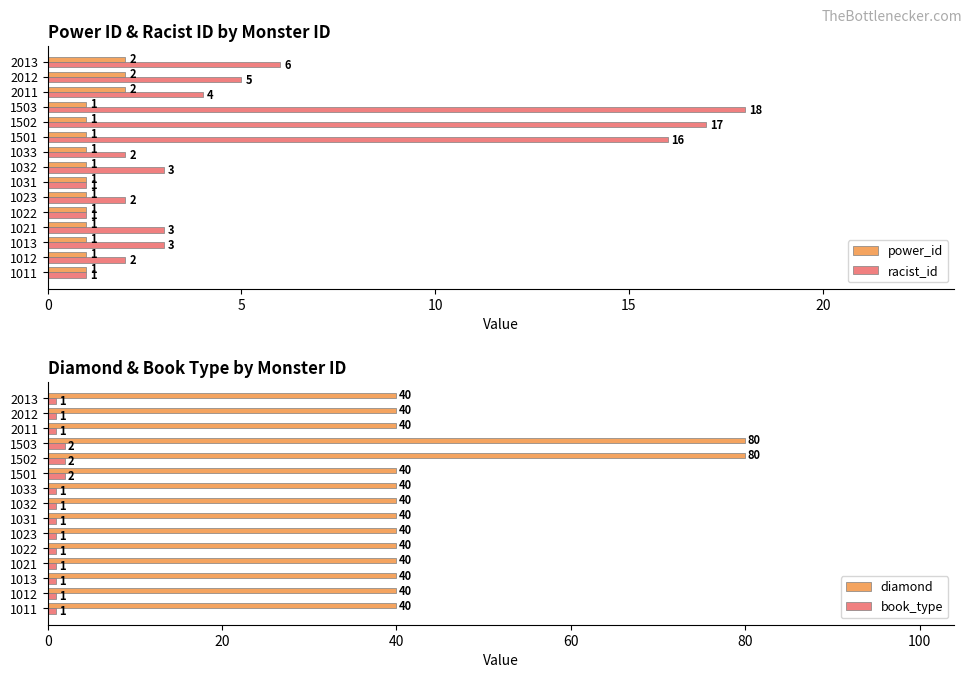

Does the chart contain stacked bars?

No